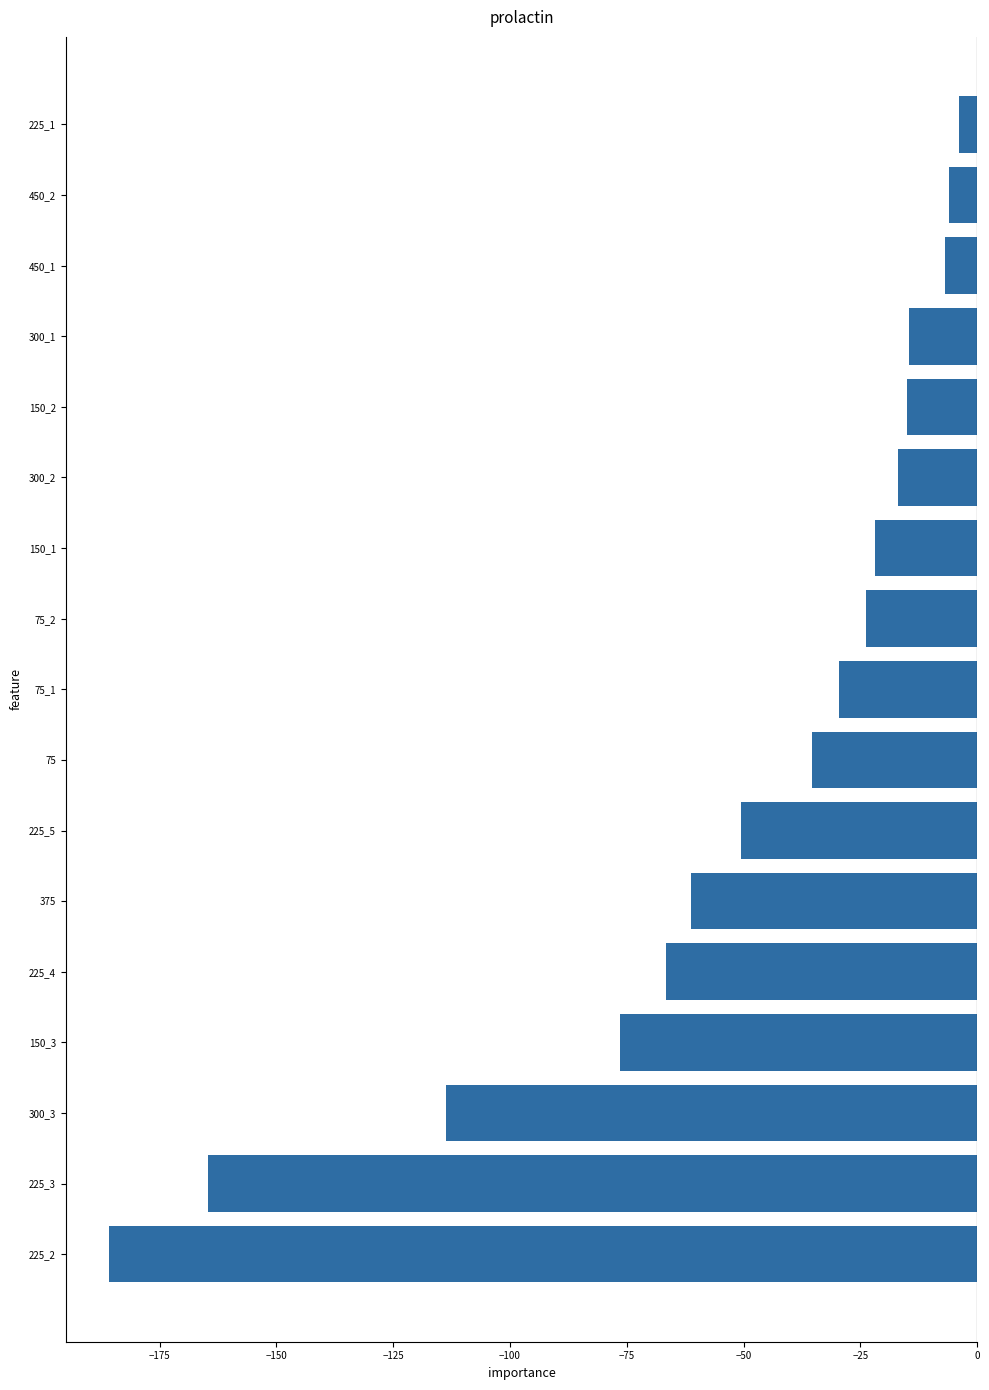

What is the sum of the values at 75 and 150_2?

-50.5